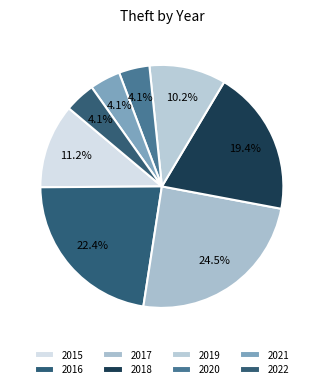

Approximately how many times larger is the value at 2015 compared to 2017?

0.5